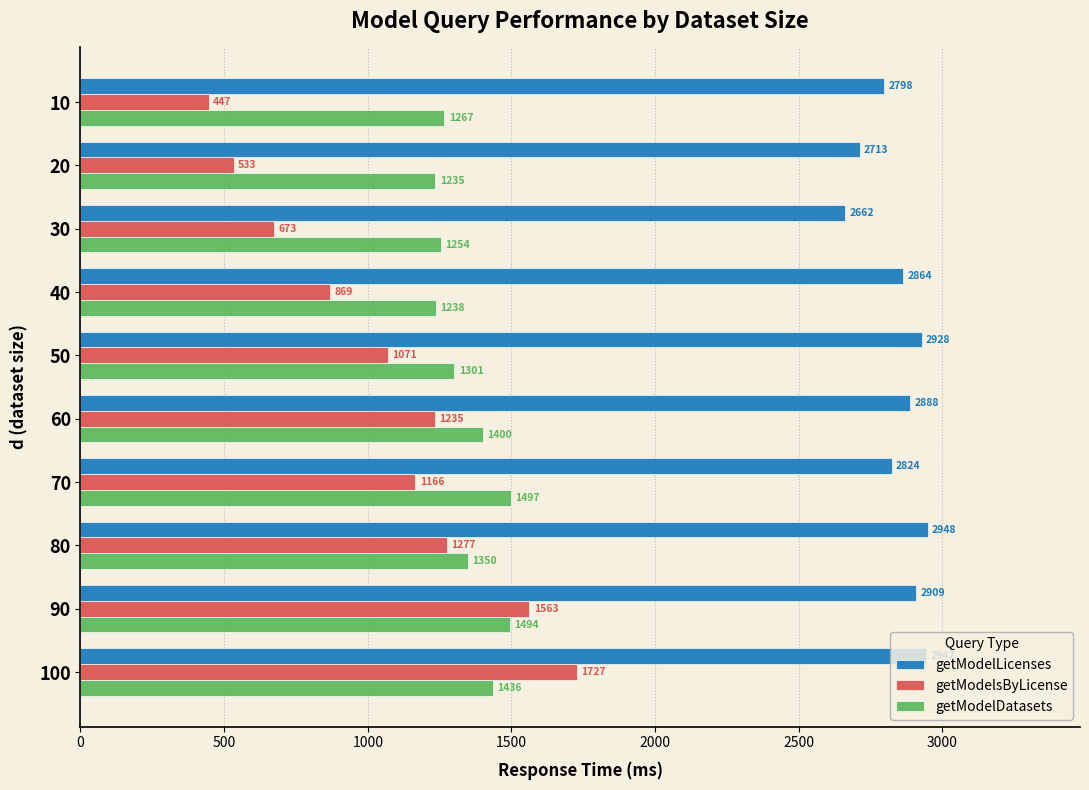

At which label is getModelsByLicense closest to 1086?

50